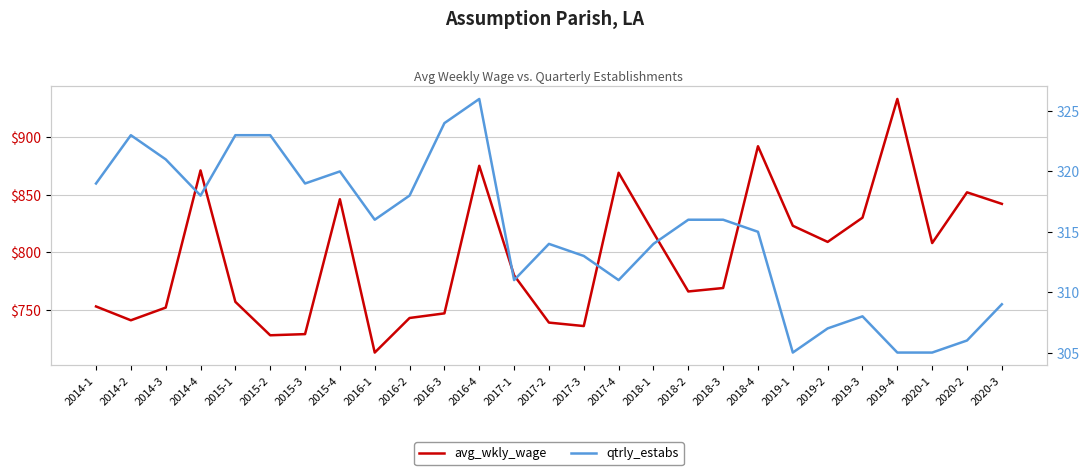

What is the sum of the qtrly_estabs values at 2019-2 and 2017-3?

620